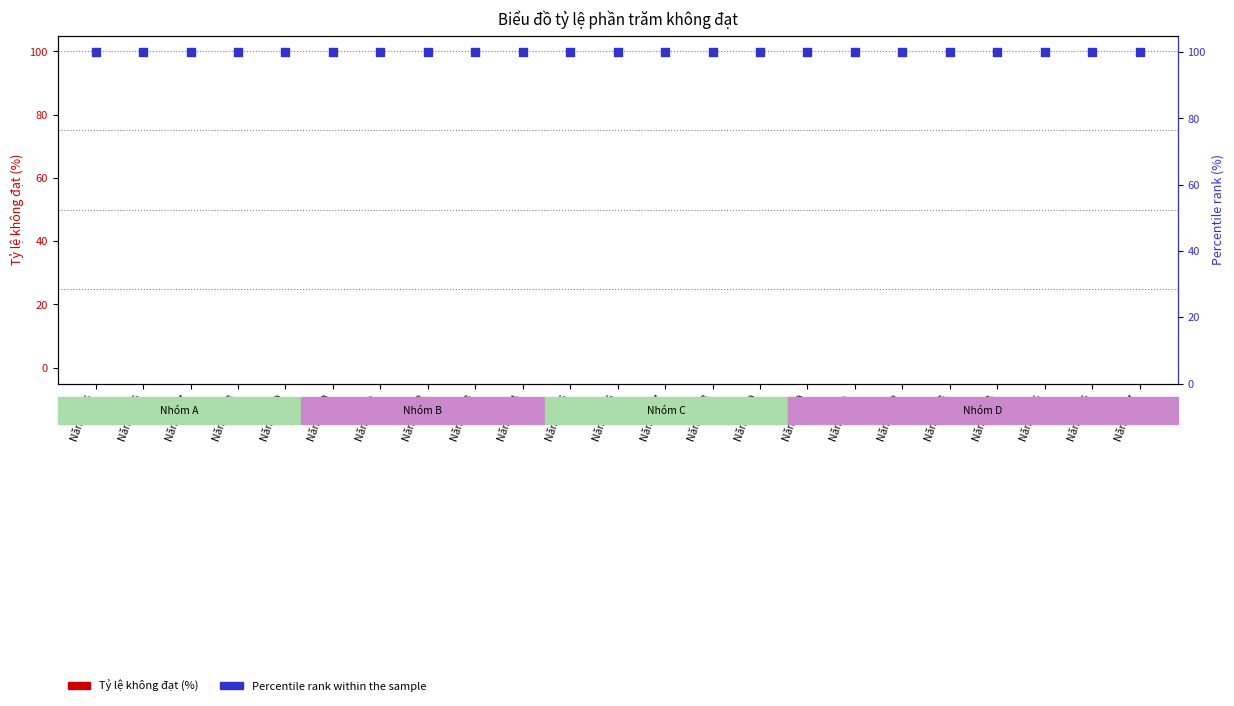

At how many categories does at least one series exceed 6?

23